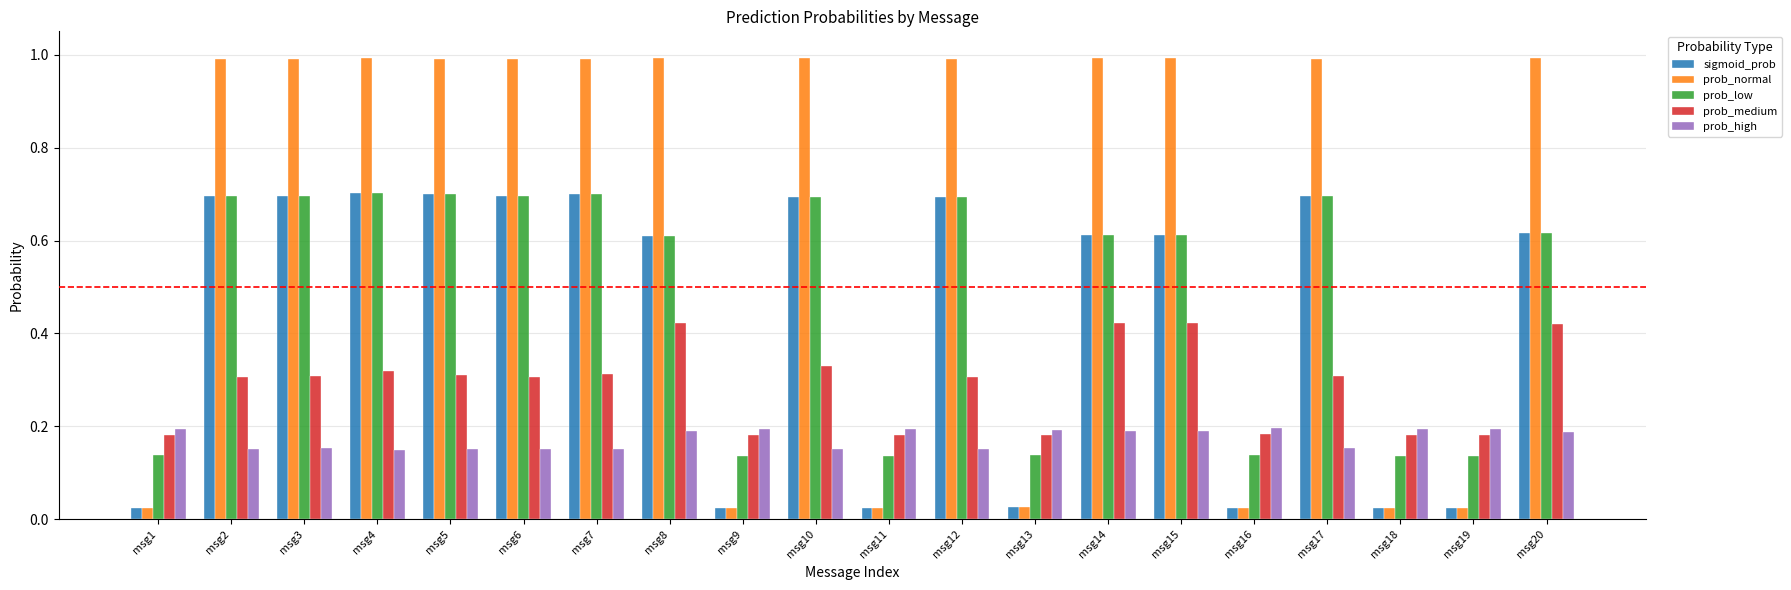

Which series has the largest range (max minus min)?

prob_normal